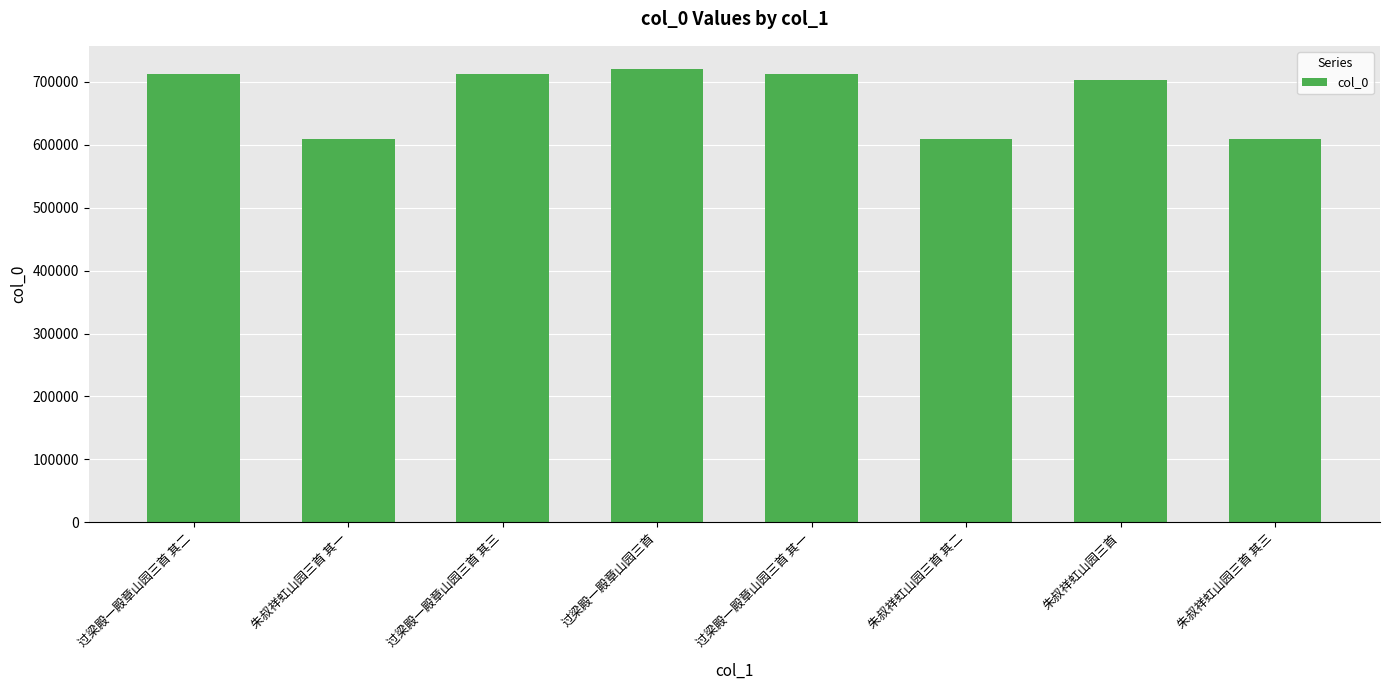

What is the difference between the second highest and minimum values?

102414